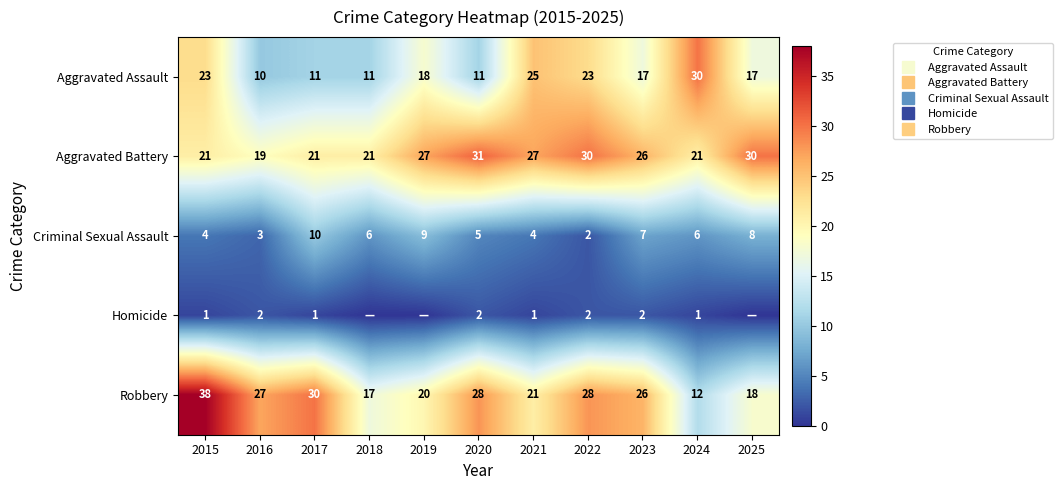

True or false: Robbery has a value of 8 at 2017.

False